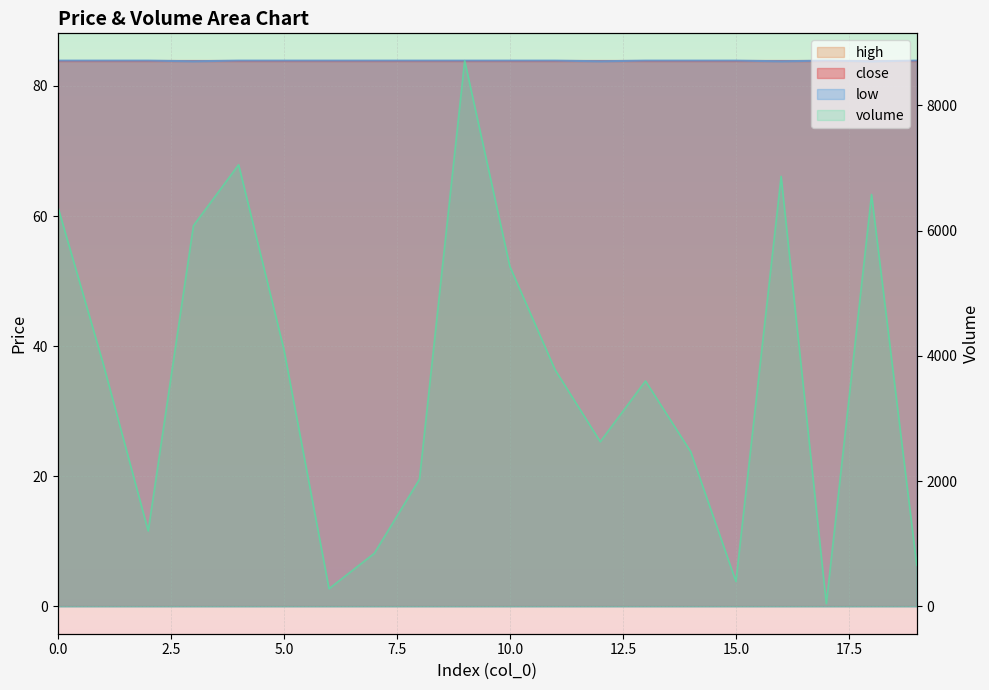

Which category has the lowest value across all series?

17